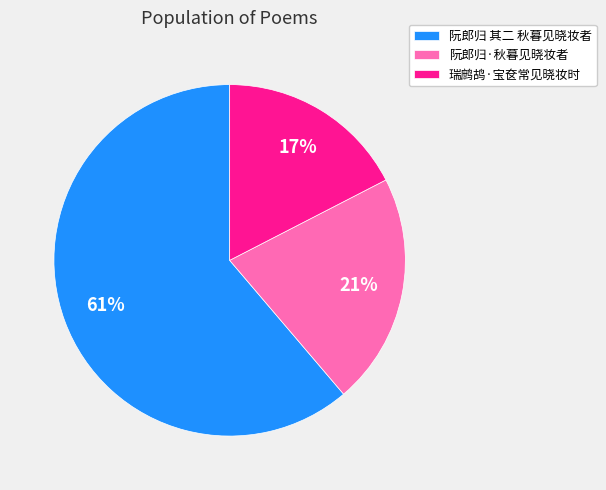

How many slices are in this pie chart?

3